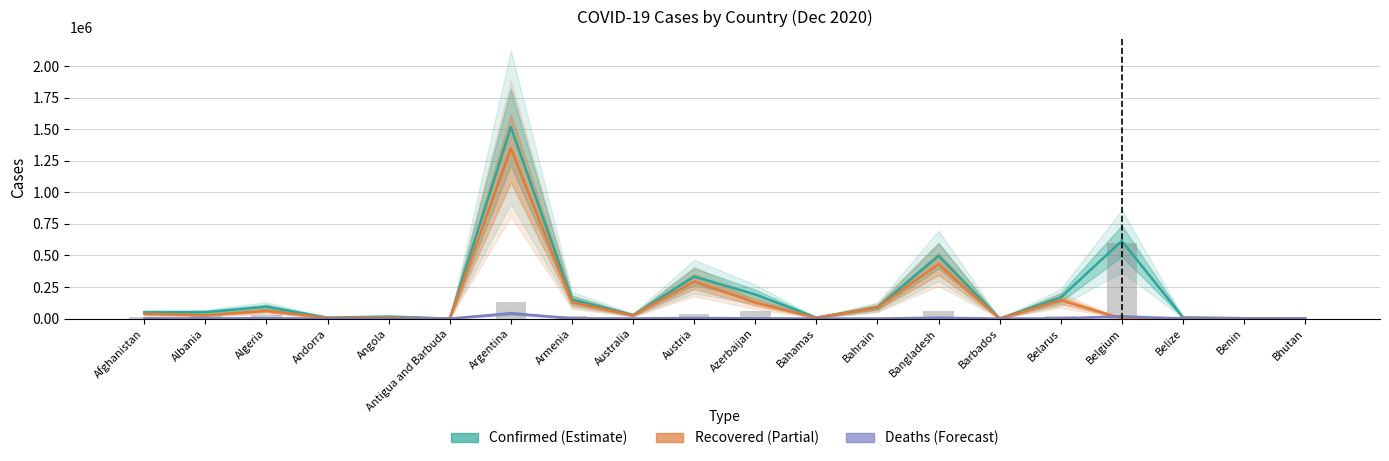

Reading left to right, what are all the values shown in this chart?

Confirmed: Afghanistan=49378	Albania=50637	Algeria=93507	Andorra=7446	Angola=16407	Antigua and Barbuda=151	Argentina=1517046	Armenia=151392	Australia=28072	Austria=332828	Azerbaijan=191460	Bahamas=7714	Bahrain=89600	Bangladesh=496975	Barbados=301	Belarus=167731	Belgium=615058	Belize=9672	Benin=3152	Bhutan=440
Recovered: Afghanistan=38505	Albania=26381	Algeria=61700	Andorra=6819	Angola=9194	Antigua and Barbuda=141	Argentina=1347914	Armenia=129990	Australia=25695	Austria=294315	Azerbaijan=127064	Bahamas=6087	Bahrain=87690	Bangladesh=431590	Barbados=274	Belarus=145397	Belgium=0	Belize=4628	Benin=2972	Bhutan=409
Deaths: Afghanistan=2025	Albania=1040	Algeria=2631	Andorra=79	Angola=379	Antigua and Barbuda=5	Argentina=41365	Armenia=2581	Australia=908	Austria=4982	Azerbaijan=2088	Bahamas=164	Bahrain=349	Bangladesh=7192	Barbados=7	Belarus=1299	Belgium=18278	Belize=212	Benin=44	Bhutan=0
Active (Confirmed-Recovered-Deaths): Afghanistan=8848	Albania=23216	Algeria=29176	Andorra=548	Angola=6834	Antigua and Barbuda=5	Argentina=127767	Armenia=18821	Australia=1469	Austria=33531	Azerbaijan=62308	Bahamas=1463	Bahrain=1561	Bangladesh=58193	Barbados=20	Belarus=21035	Belgium=596780	Belize=4832	Benin=136	Bhutan=31